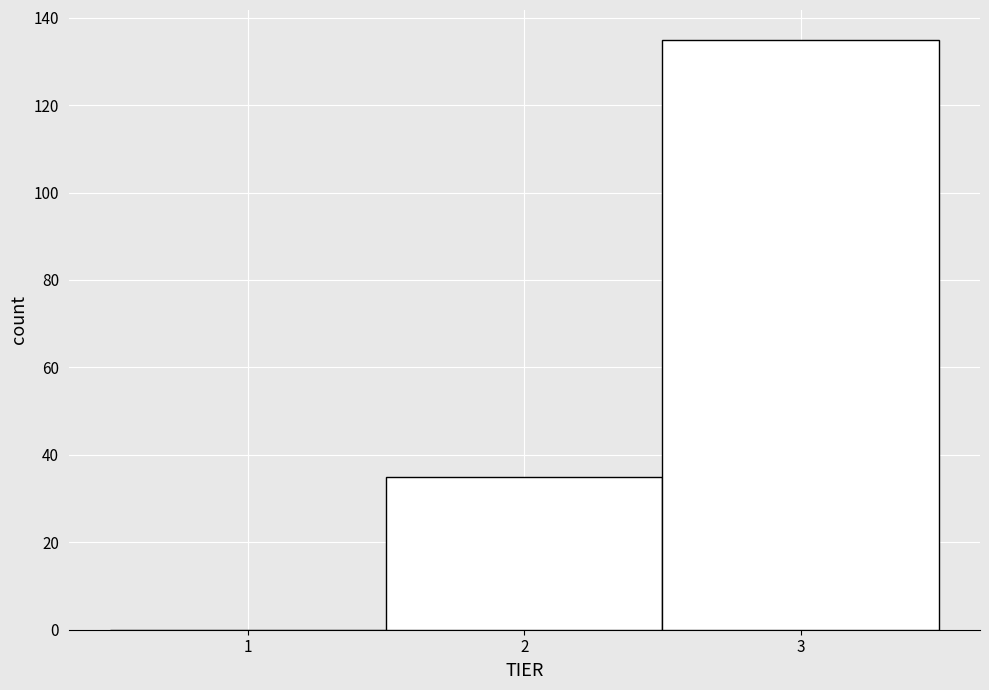

Reading left to right, transcribe this chart: for each bar, give the range it covers on the x-axis and its height. The values are not printed on the chart, so give them approximately, as read against the axis.

0.5 to 1.5: 0
1.5 to 2.5: 36
2.5 to 3.5: 136